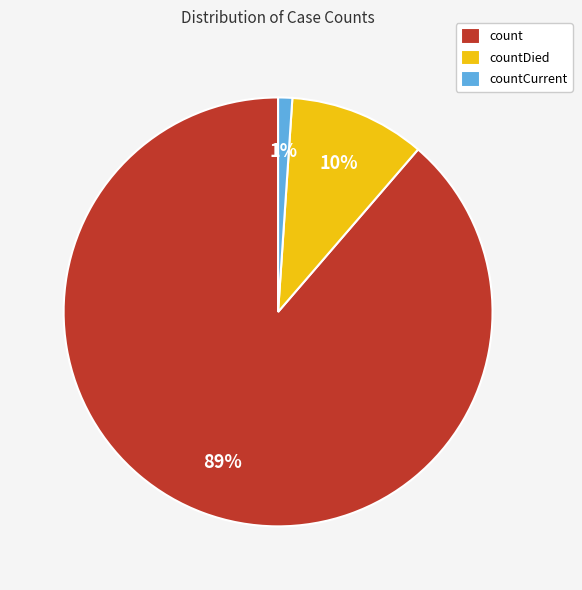

Do countCurrent and count together represent more than half of the pie?

Yes